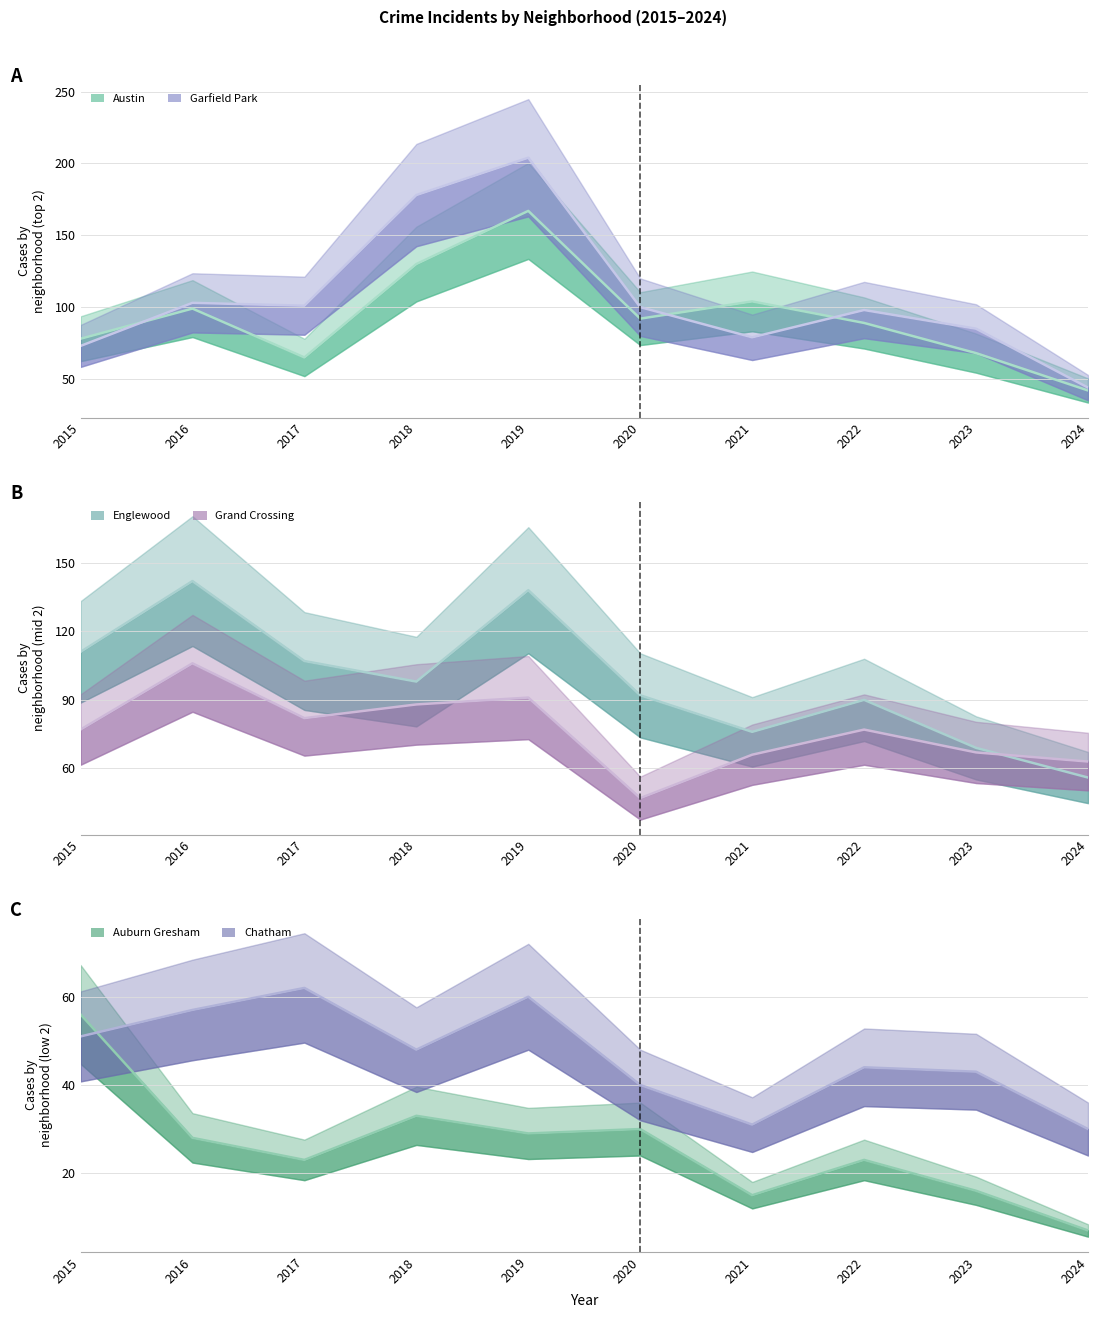

The value of Auburn Gresham at 2019 is 8. True or false?

False